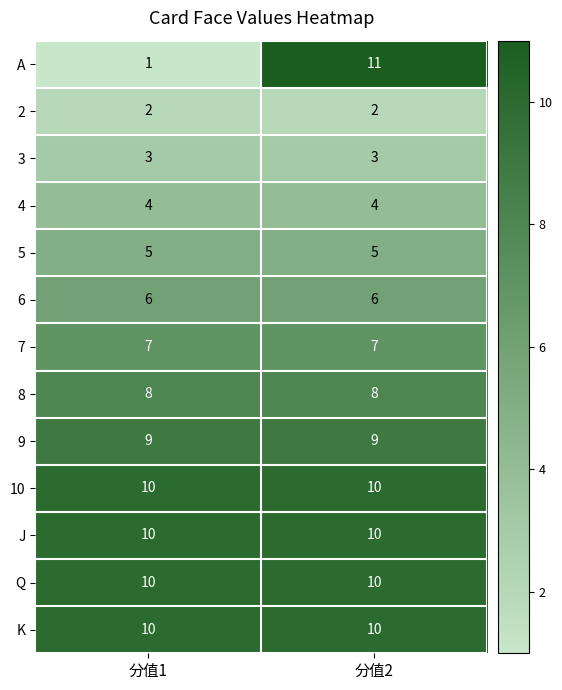

Which series has the largest range (max minus min)?

A